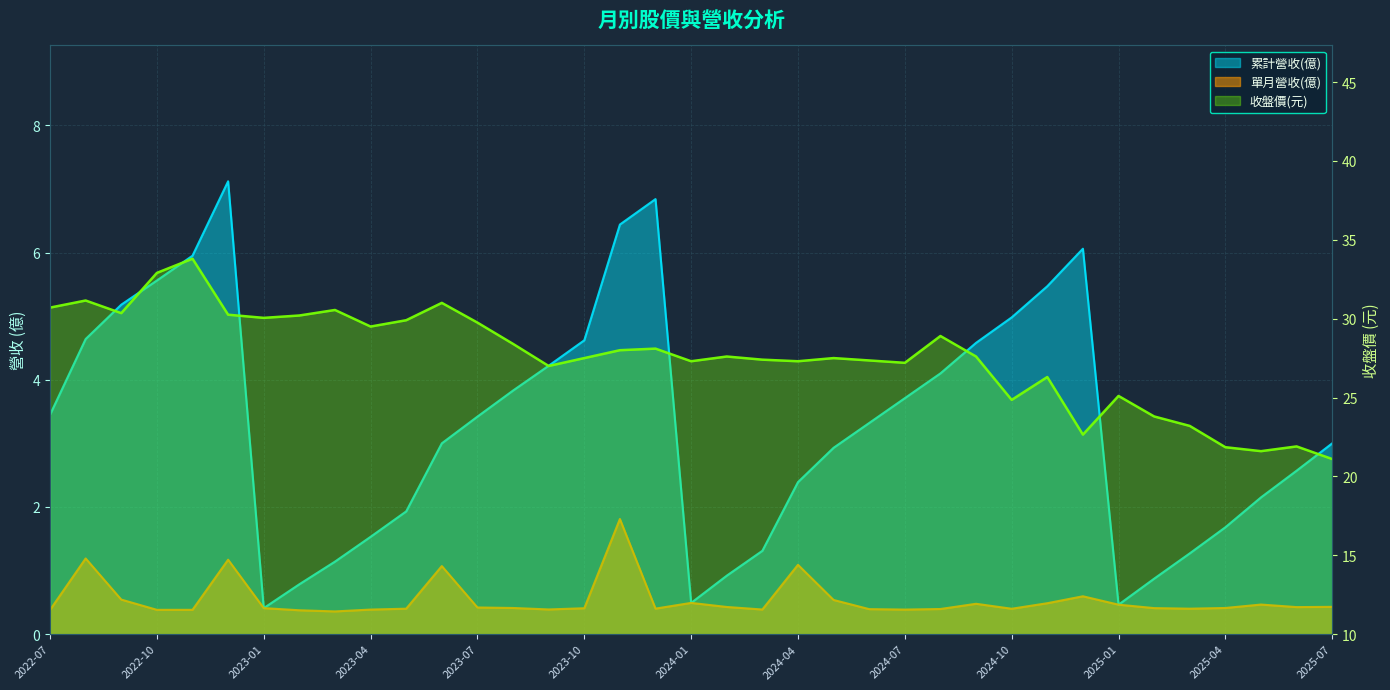

What are all the series names shown in the legend?

累計營收(億), 單月營收(億), 收盤價(元)